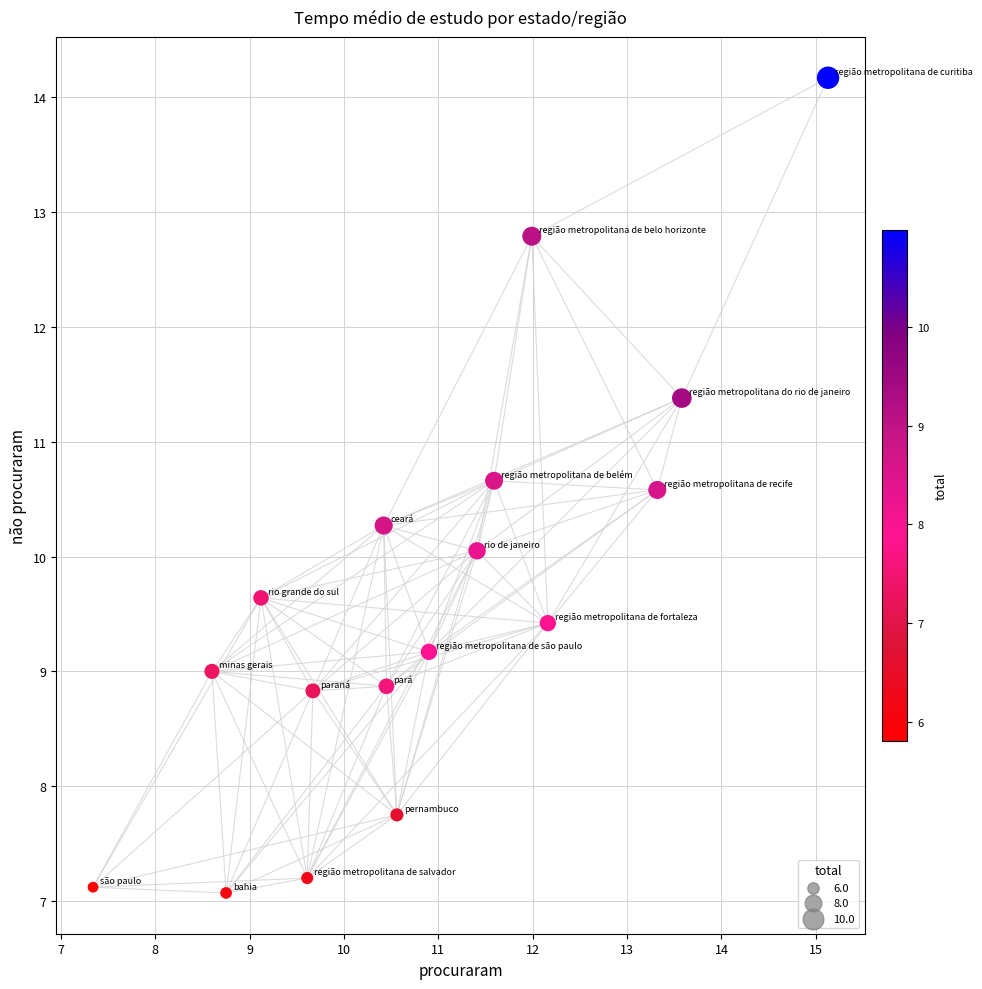

What is the range of X values (max minus min)?

7.8